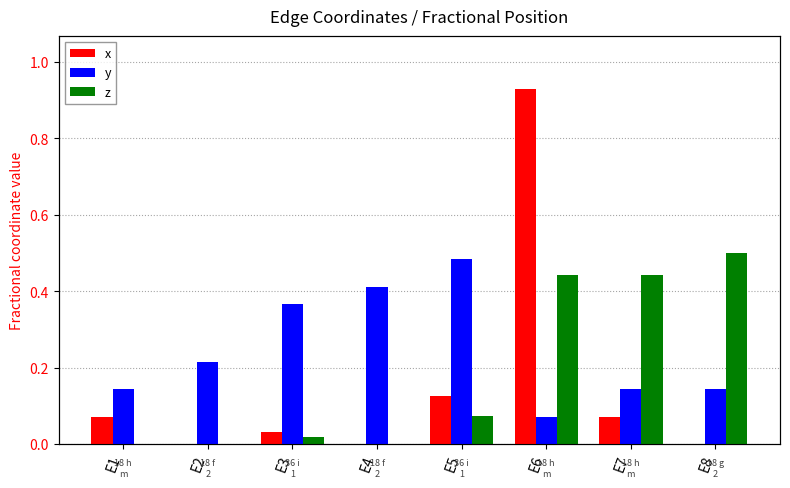

The value of z at E4 is 0.3. True or false?

False